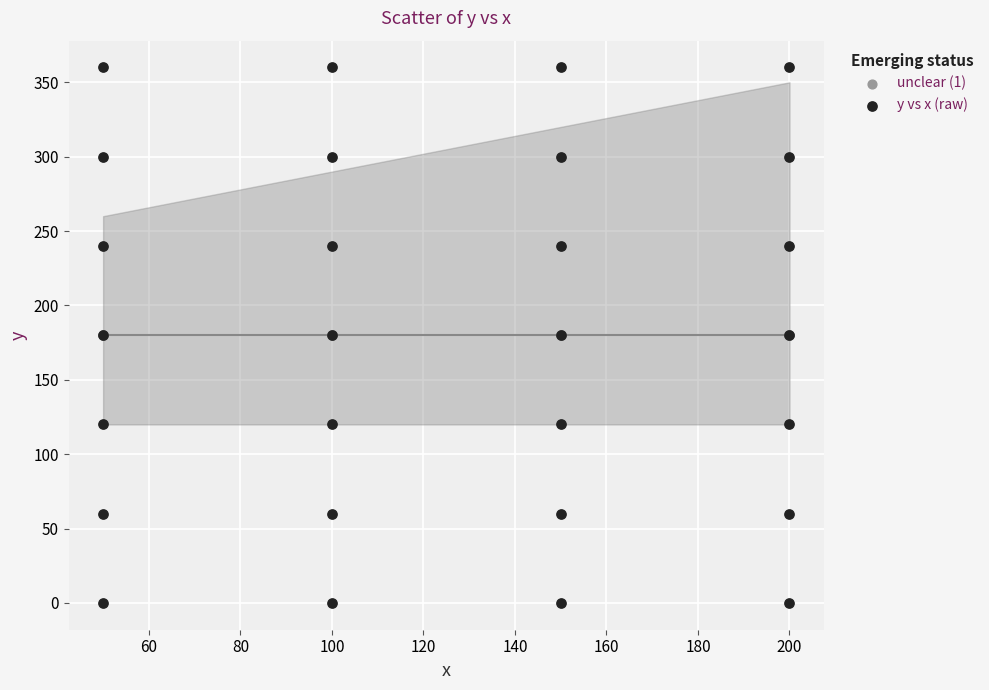

What are all the series names shown in the legend?

unclear (1), y vs x (raw)